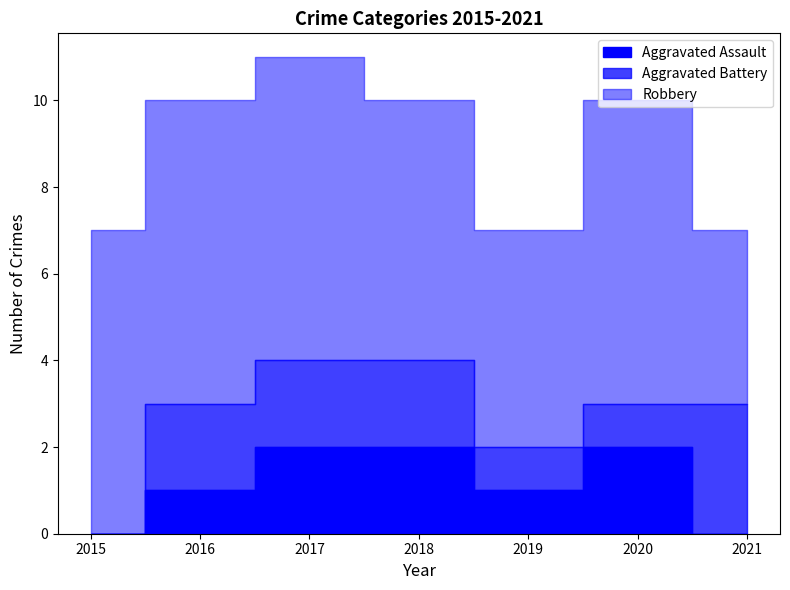

How many interior local valleys does the Robbery series have?

1